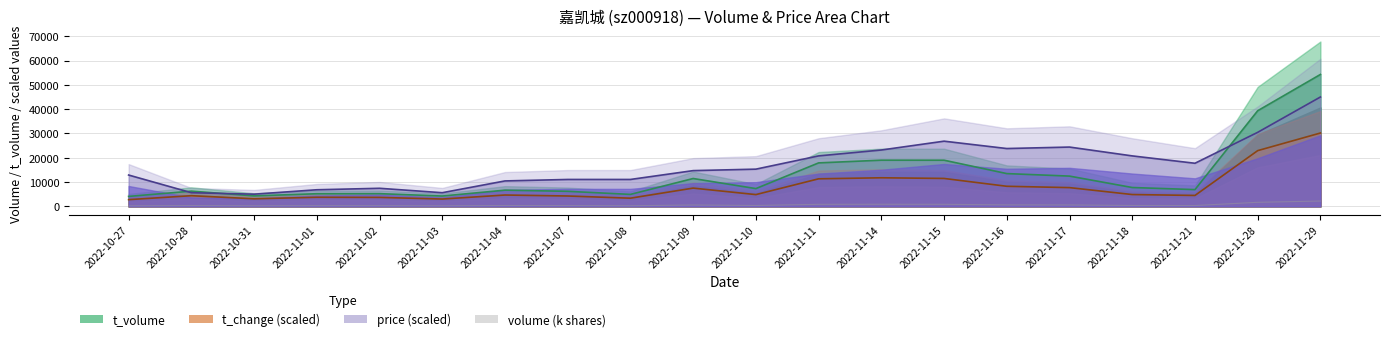

What is the label of the 3rd point from the right?

2022-11-21